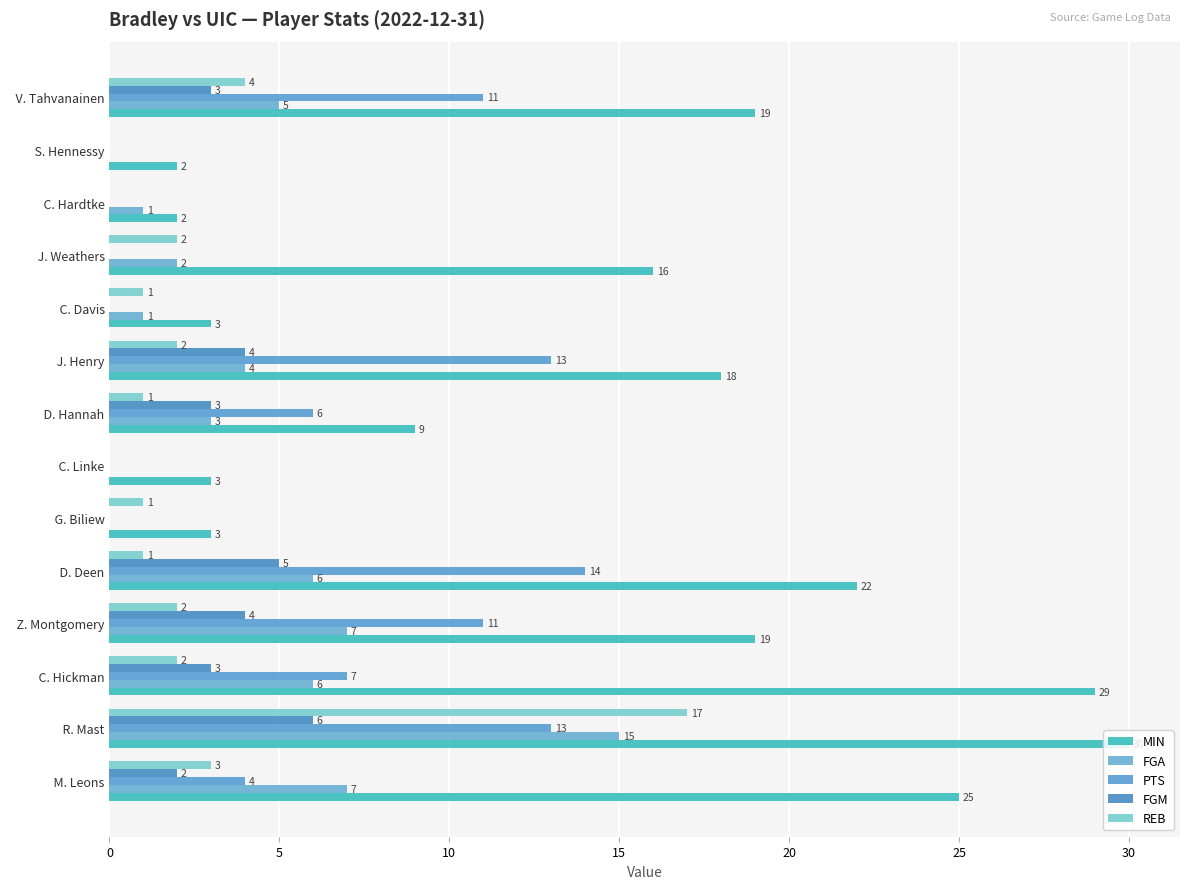

What is the sum of all FGM values?

30